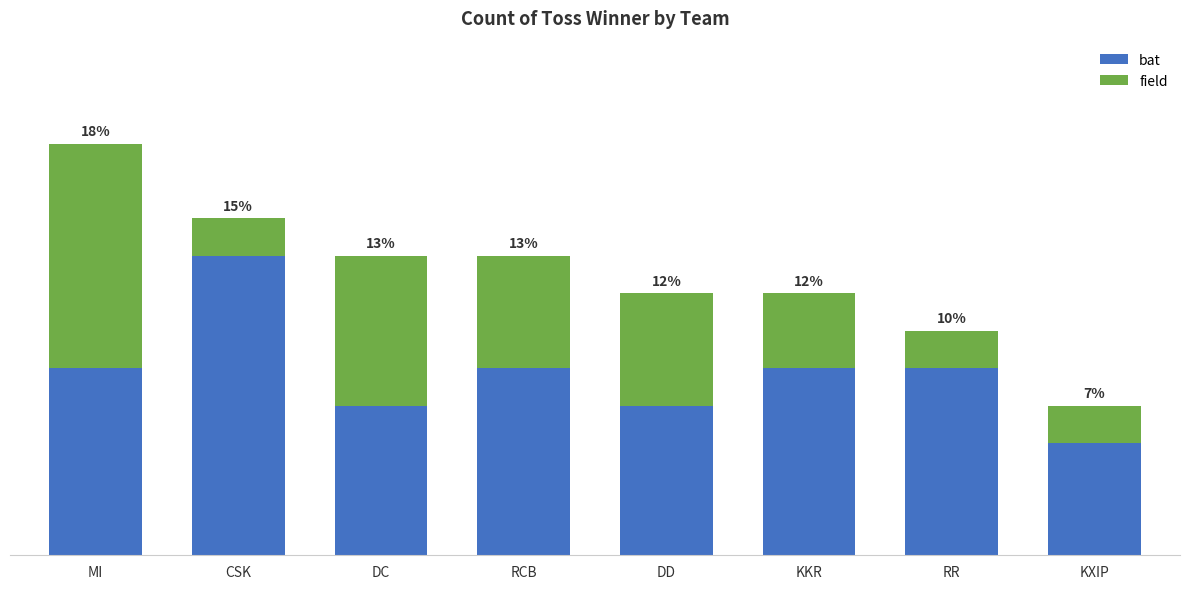

Does the chart contain any negative values?

No